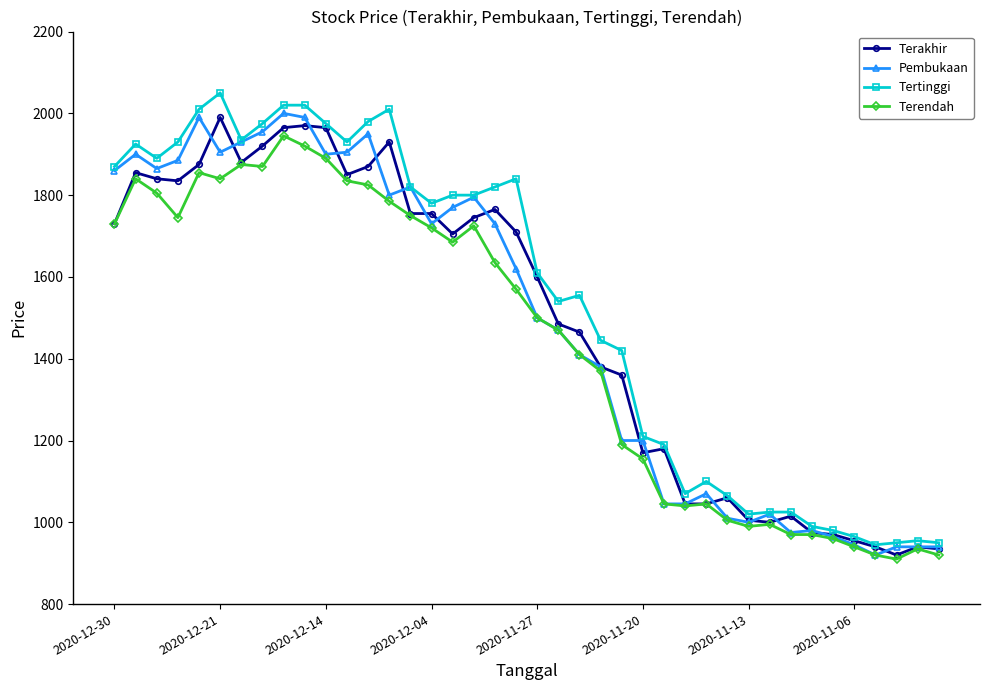

True or false: Terendah has more than 1 interior local peaks.

True